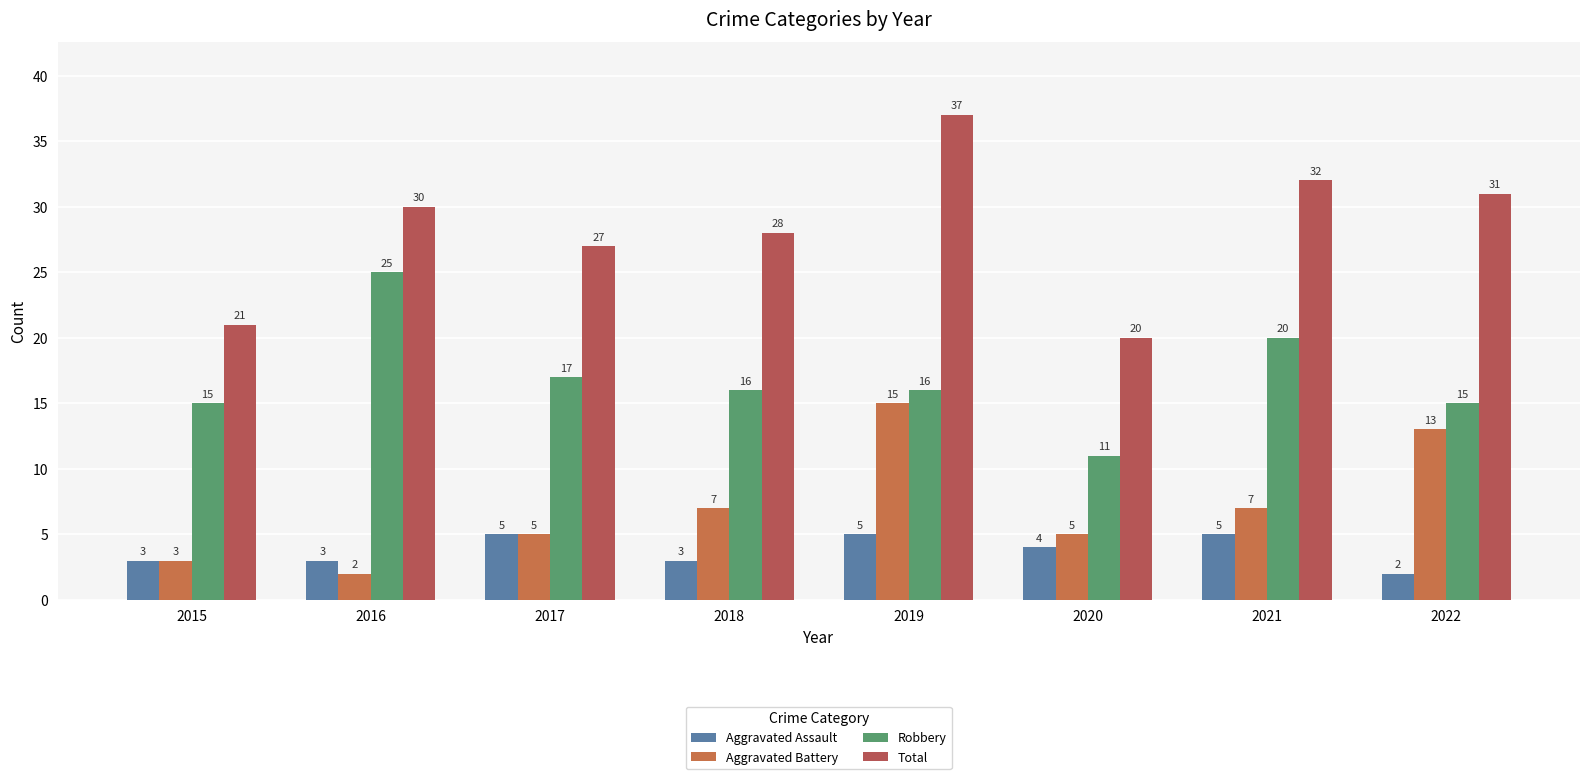

Which label corresponds to the largest value in the chart?

2019